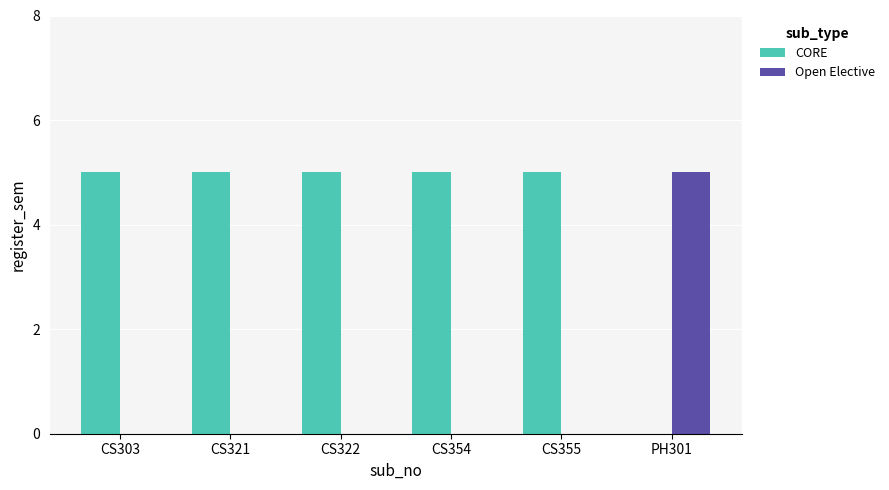

True or false: CORE has a value of 5 at CS321.

True